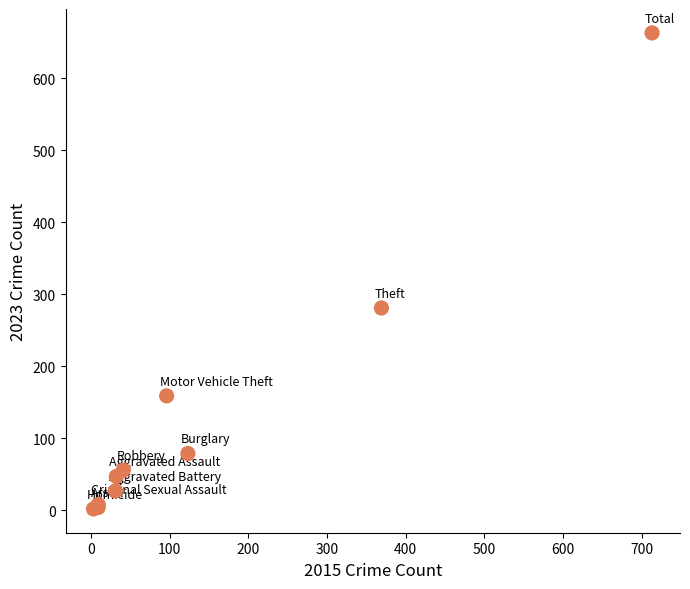

What Y value in the scatter plot is closest to 332?

281